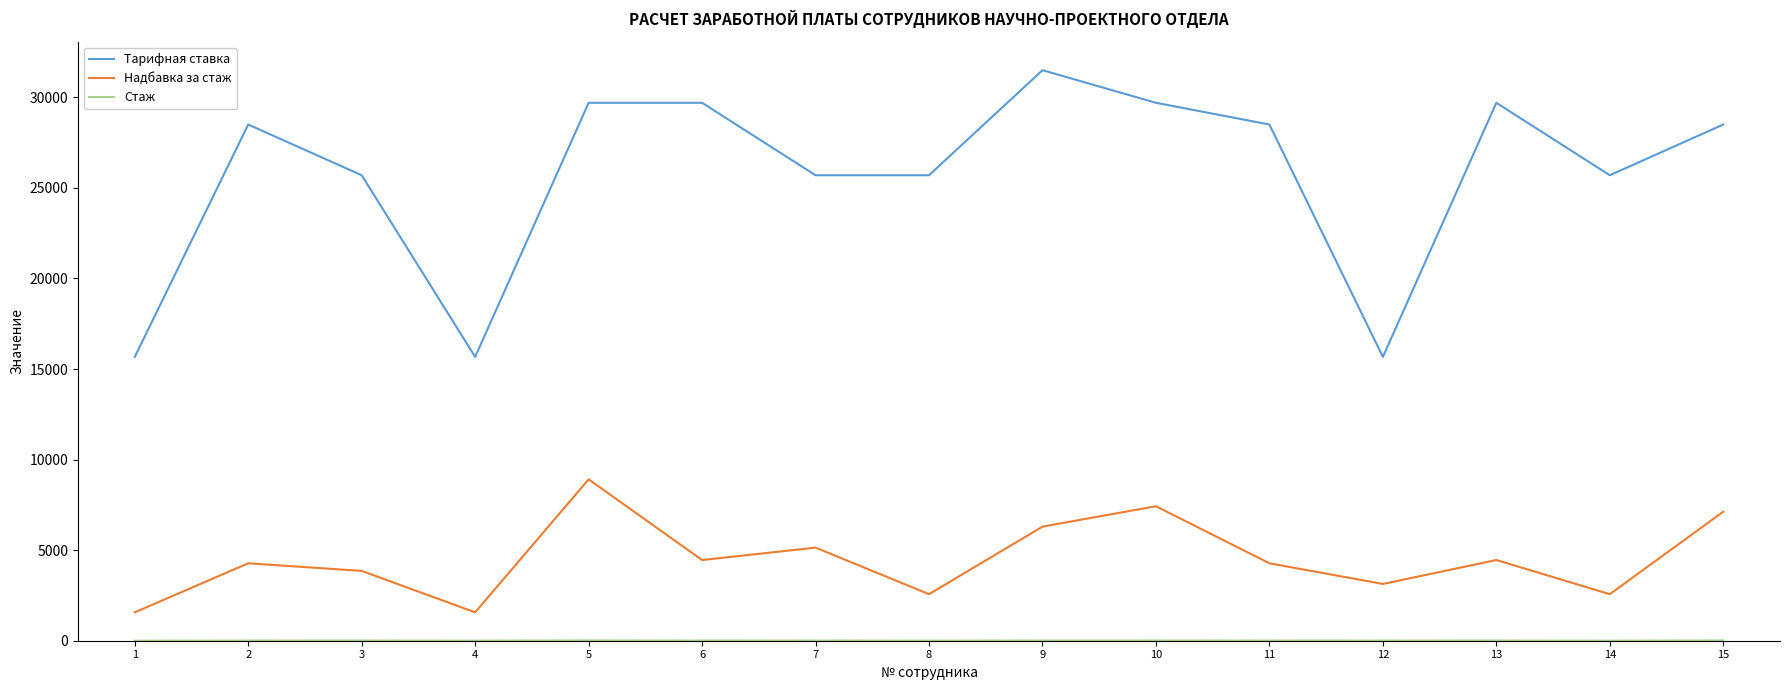

Between 5 and 6, which series saw the biggest shift?

Надбавка за стаж